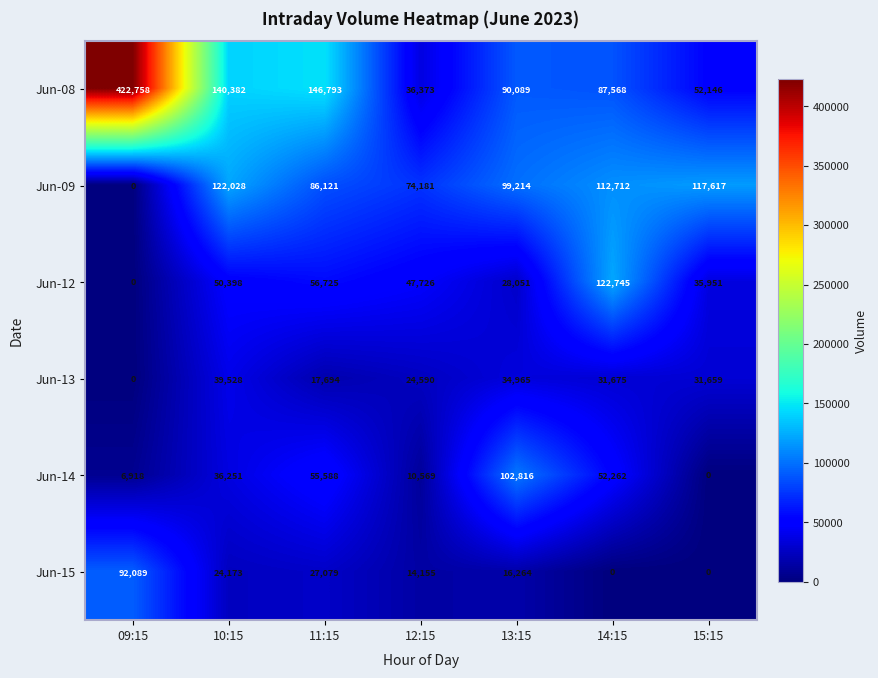

True or false: Jun-14 has a value of 0 at 15:15.

True